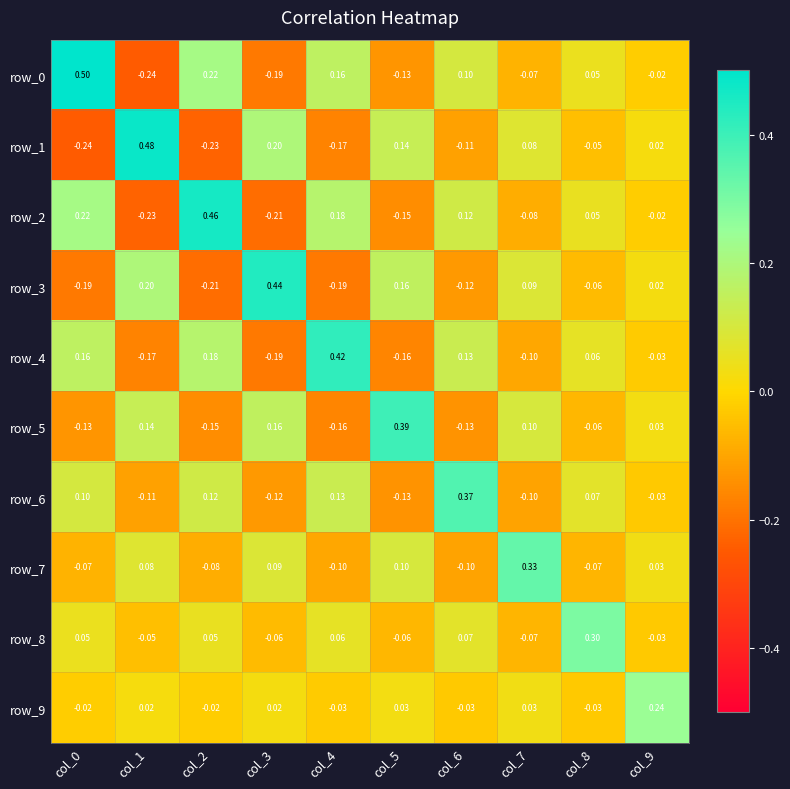

Is the value of row_2 at col_5 greater than the value of row_3 at col_8?

No